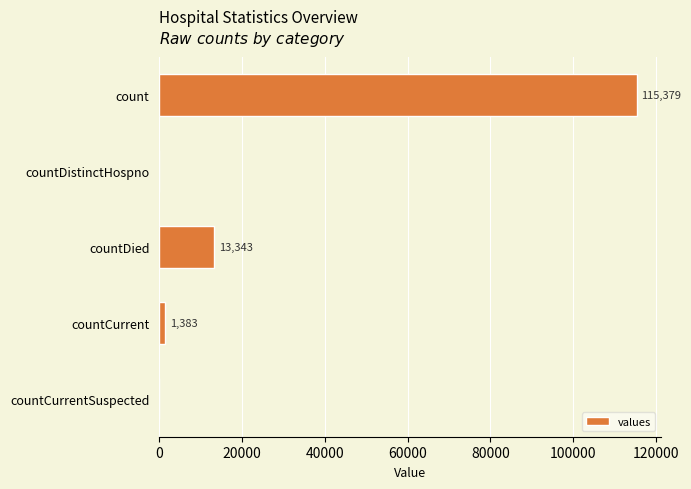

Are the bars horizontal?

Yes